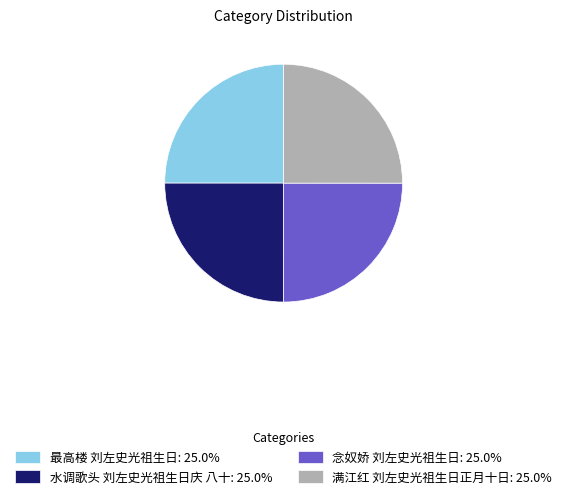

Is 最高楼 刘左史光祖生日: 25.0% the majority of the pie?

No